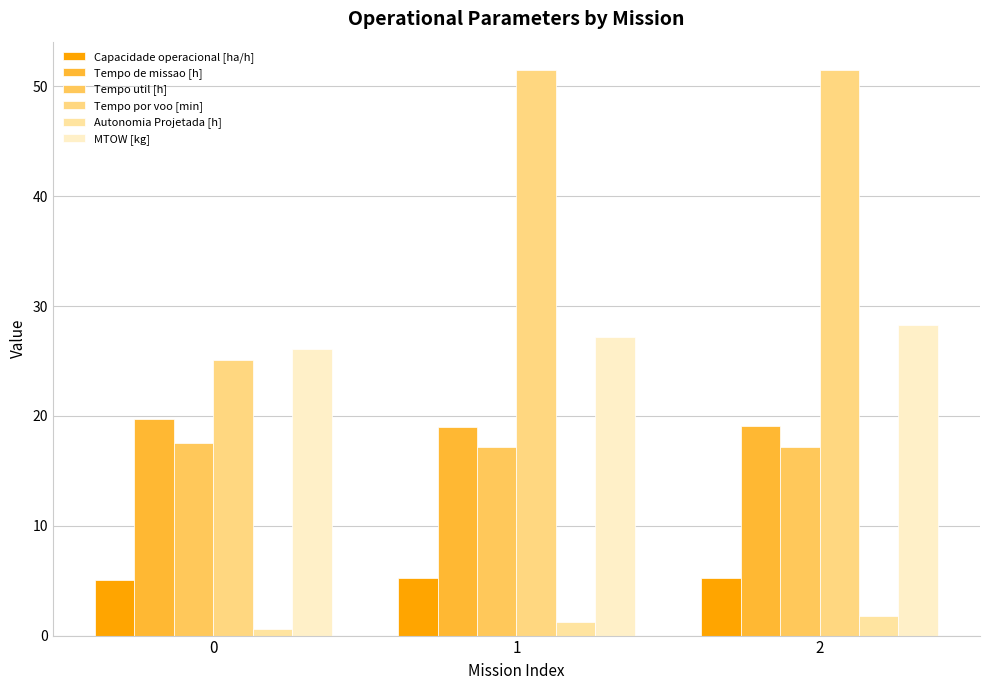

What is the difference between the highest and lowest values at 0?

25.5